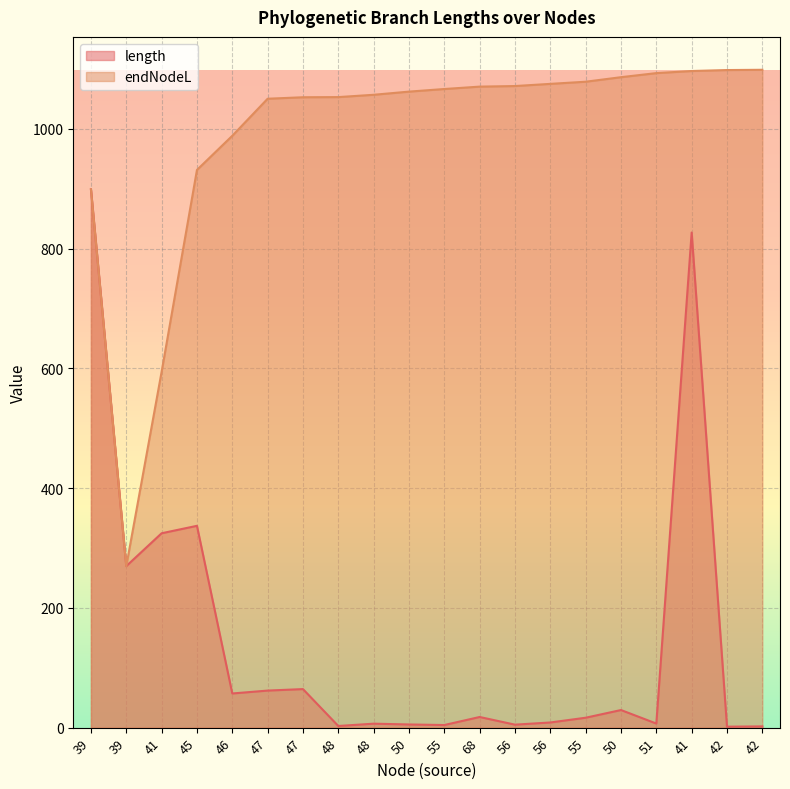

Does the chart display data point markers on the line(s)?

No